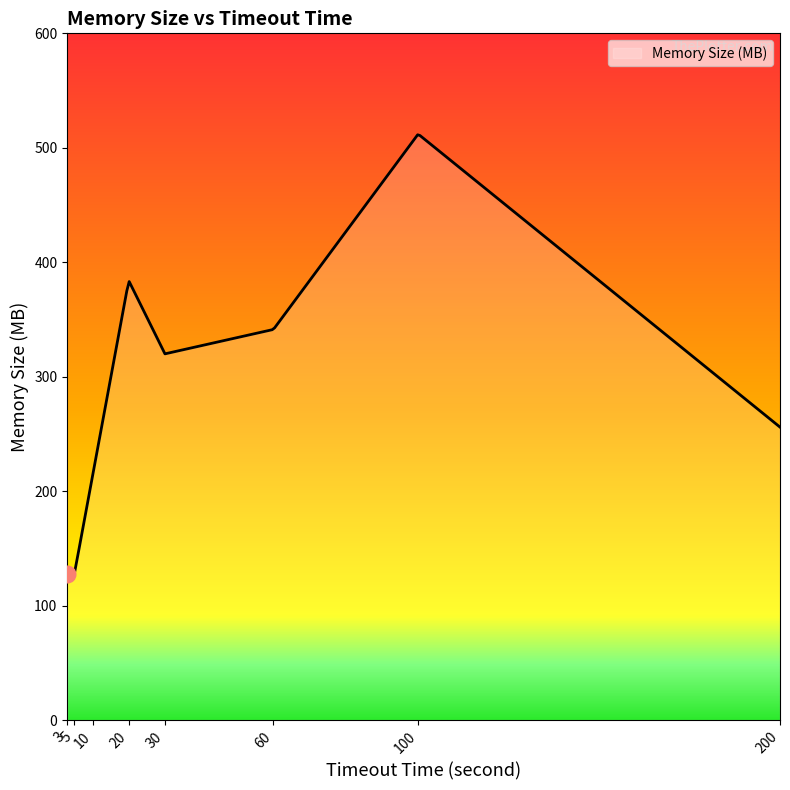

What is the difference between the maximum and minimum values?

383.4